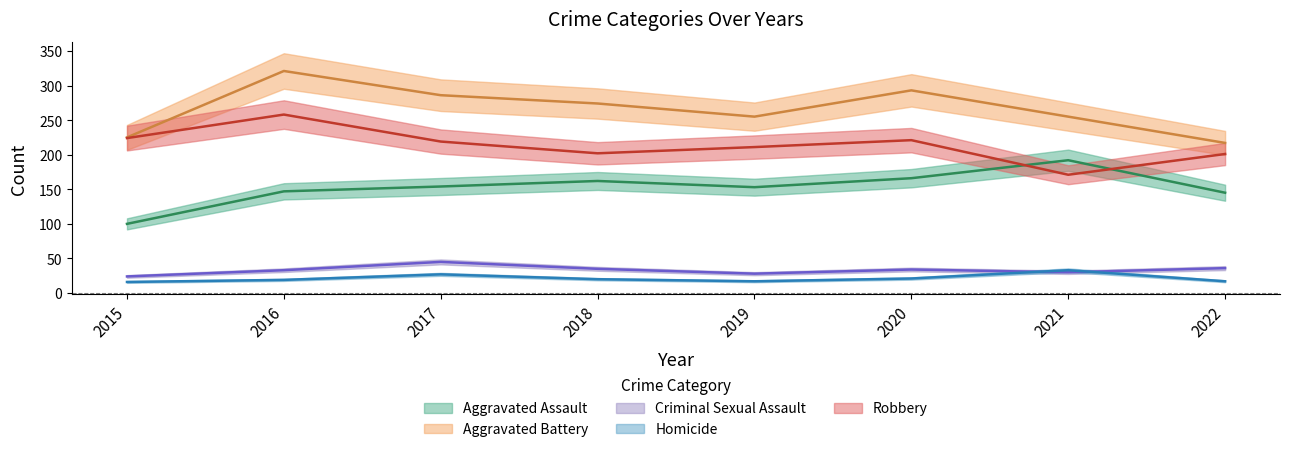

How many data points in Aggravated Assault are less than 154?

4